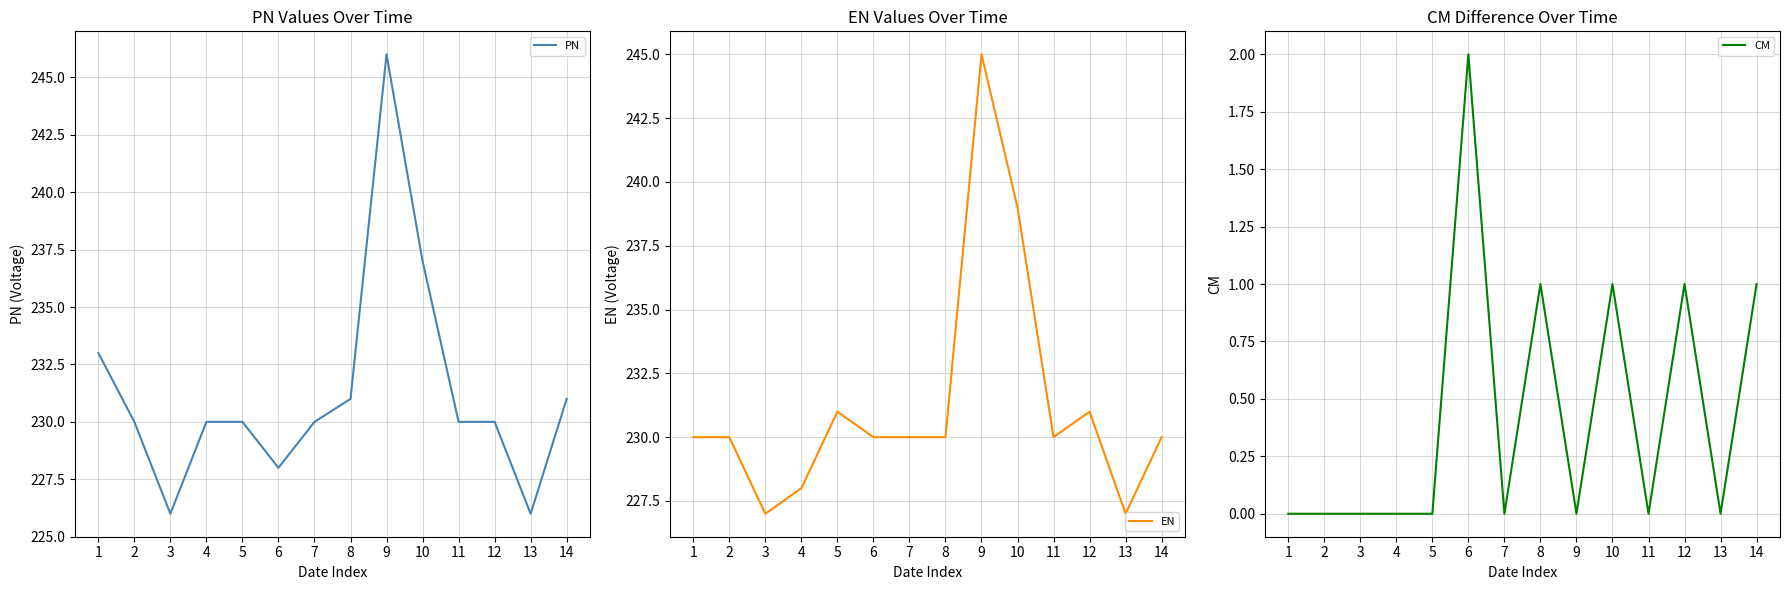

What is the difference between the highest and lowest values at 3?

227